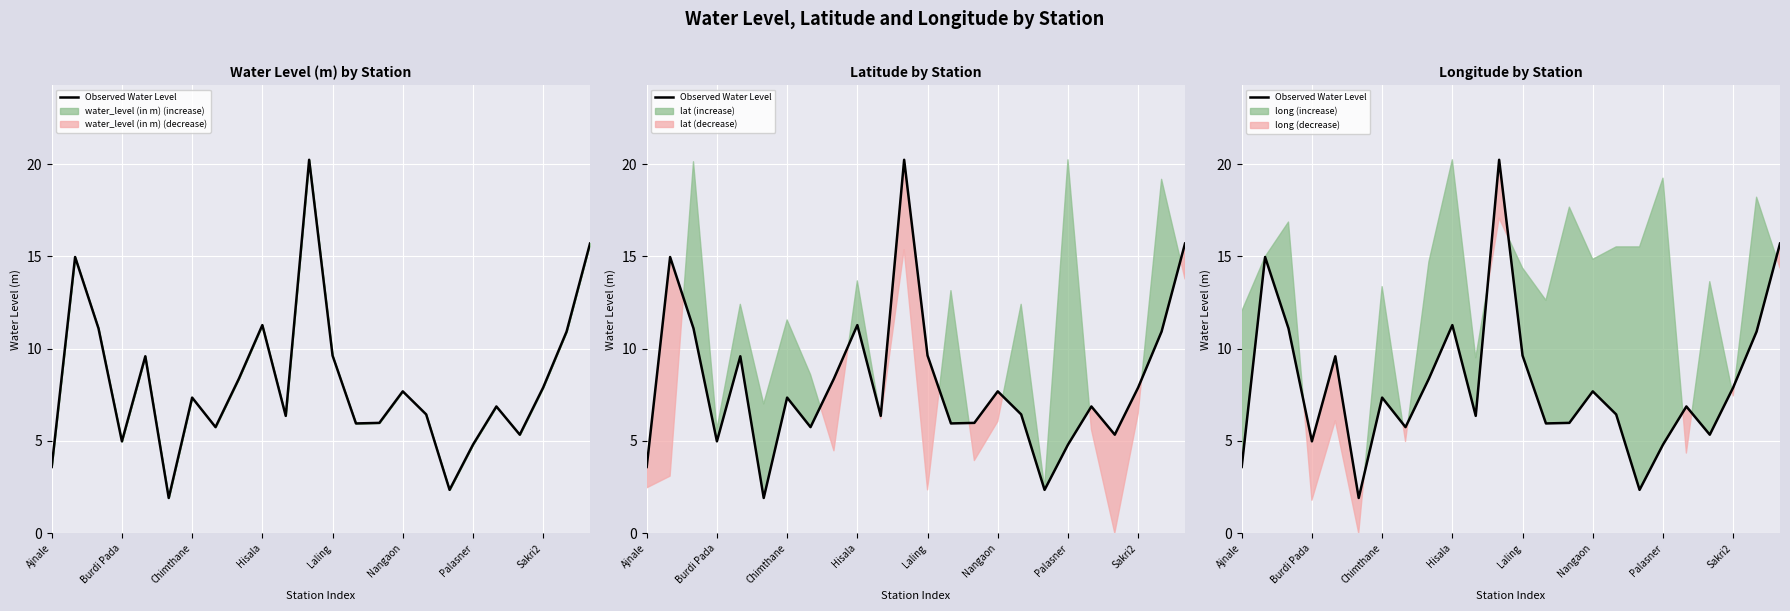

What is the value of the 3rd point from the left?

11.1